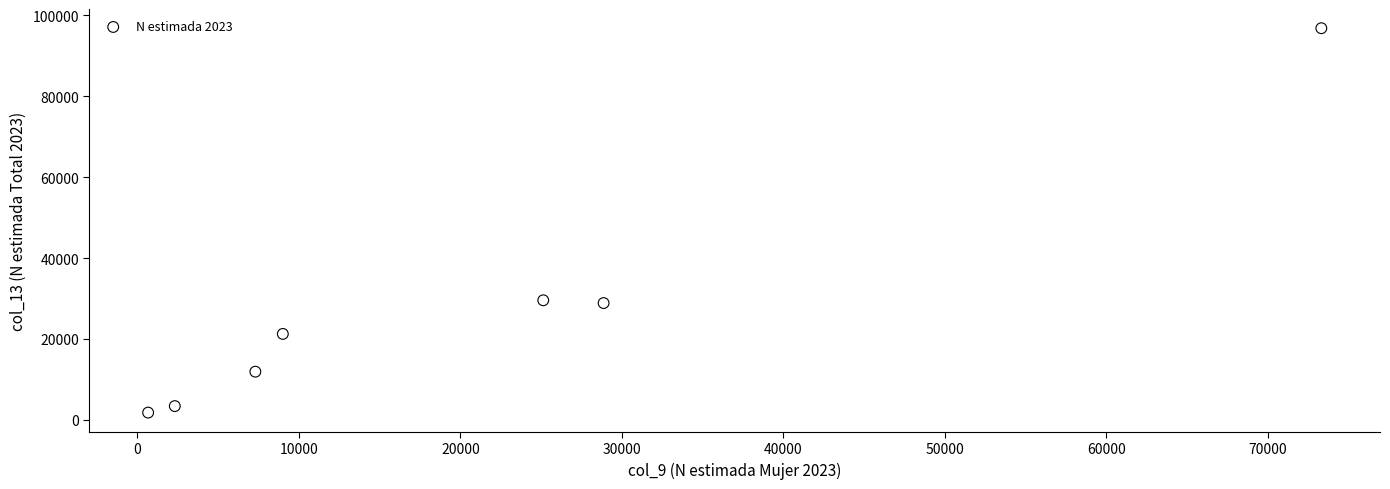

What is the average X value?

20948